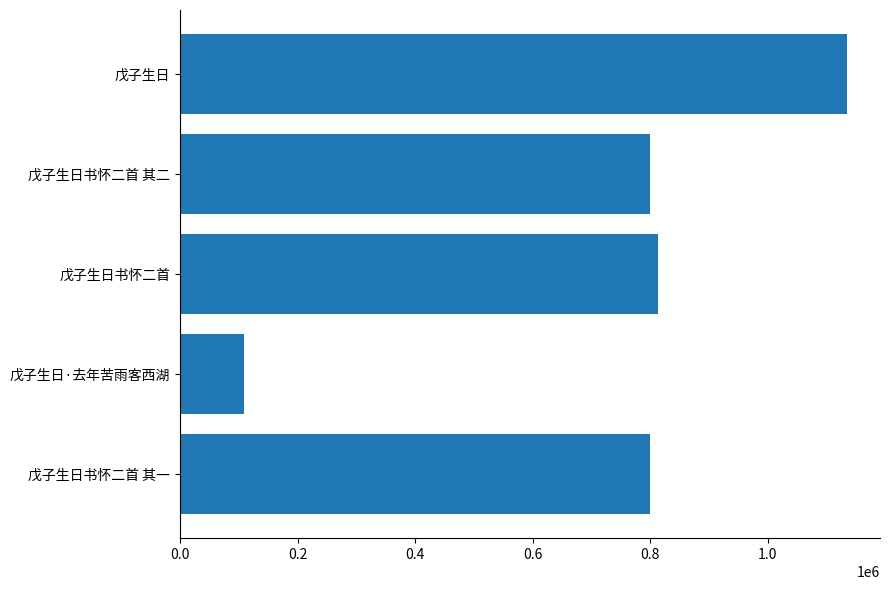

Does the chart contain any negative values?

No